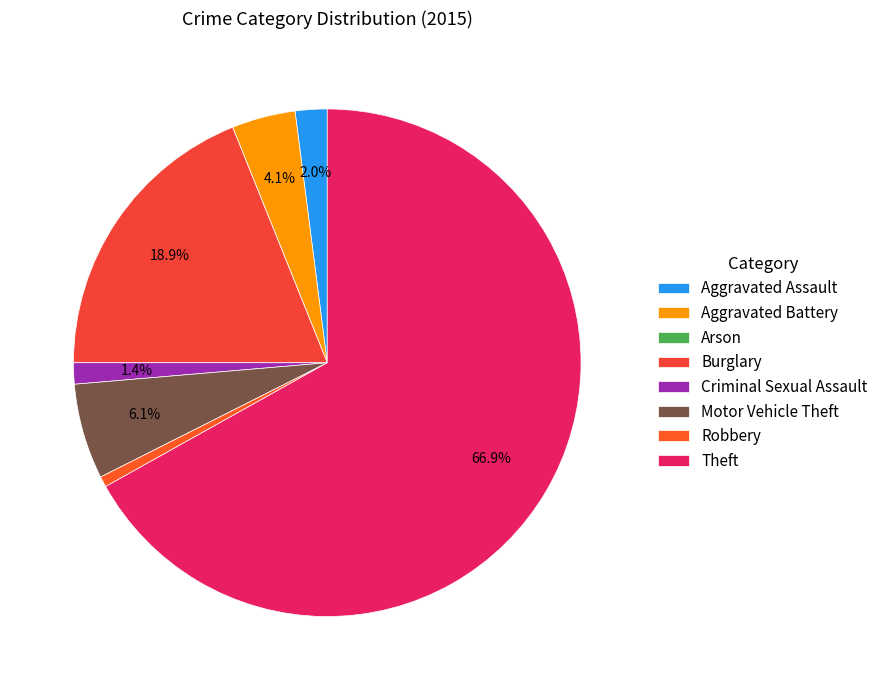

Which slice is the smallest?

Arson